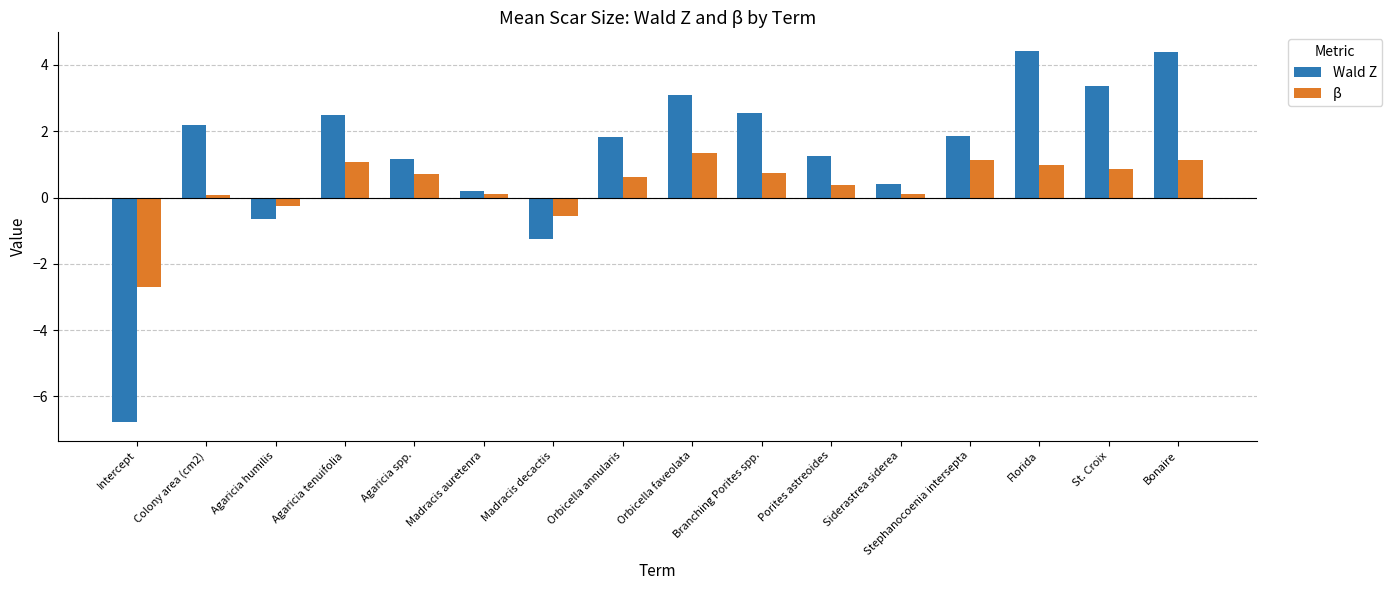

How many groups of bars are there?

16